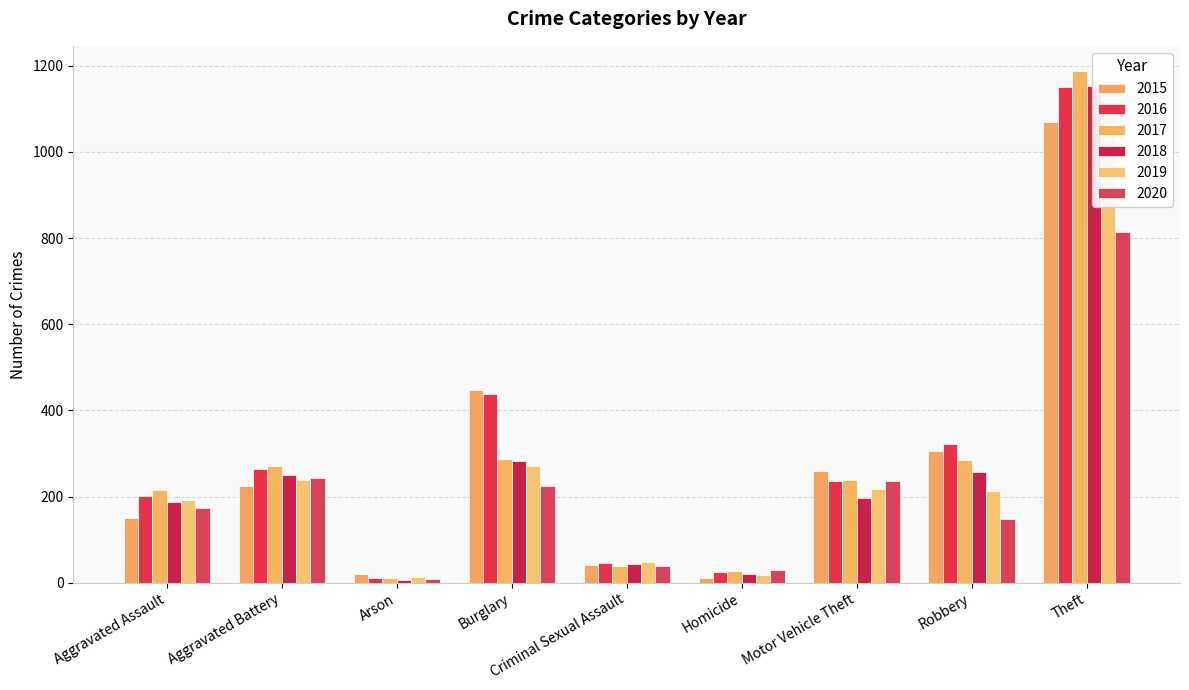

What is the total value across all series at Aggravated Battery?

1488